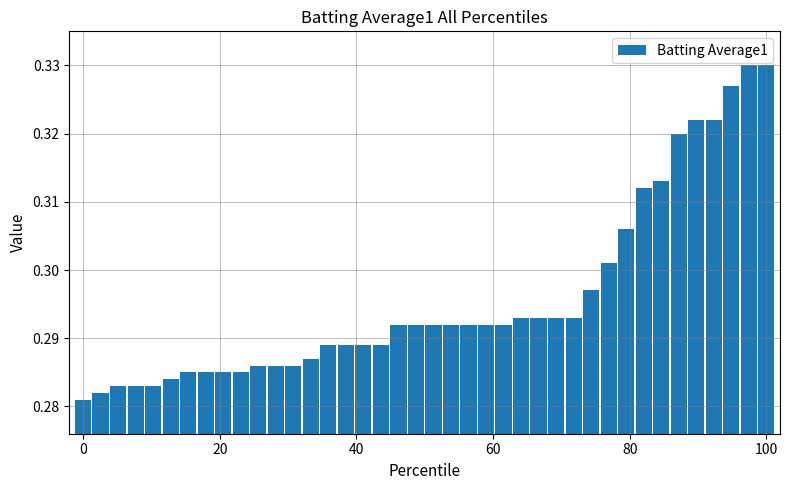

How many series are shown in this chart?

1